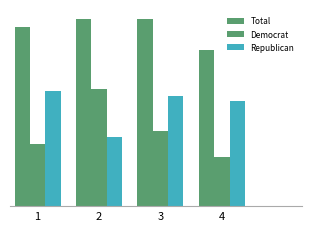

Are the bars horizontal?

No